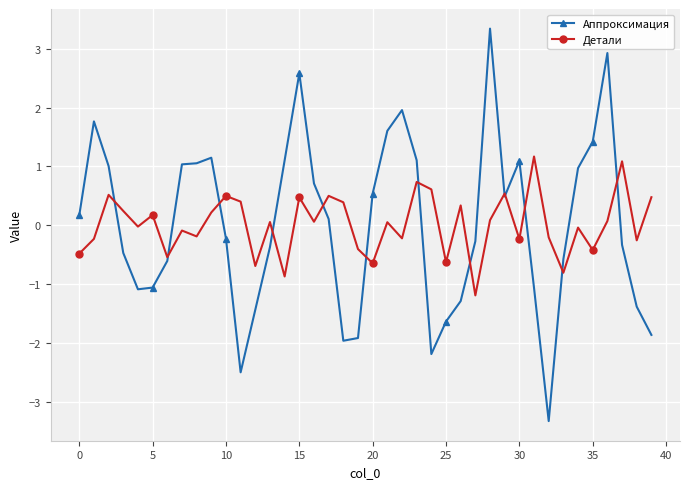

Rank the series by their maximum value, from lowest to highest.

Детали, Аппроксимация